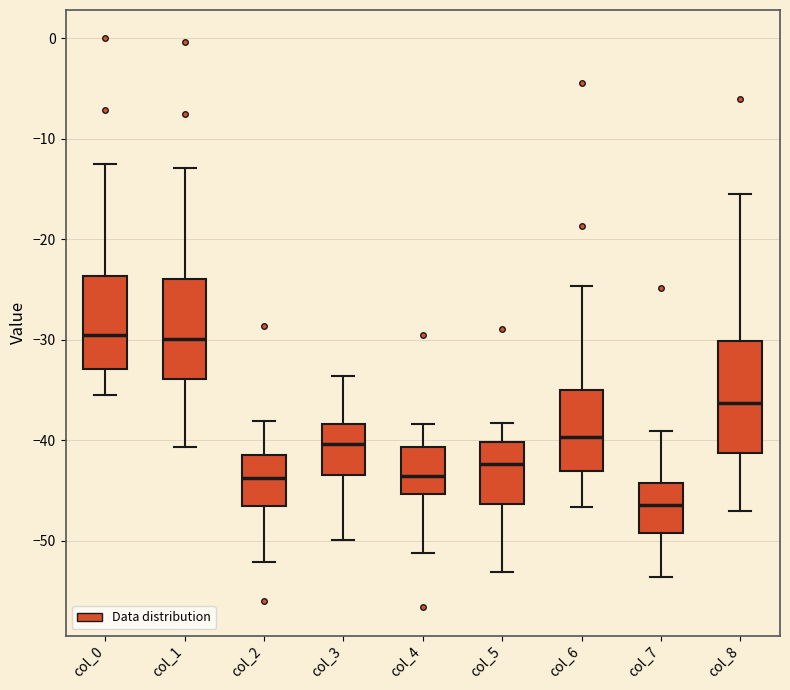

Where does the upper whisker of the box for col_1 end on the y-axis? The values are not printed on the chart, so give them approximately, as read against the axis.

-13